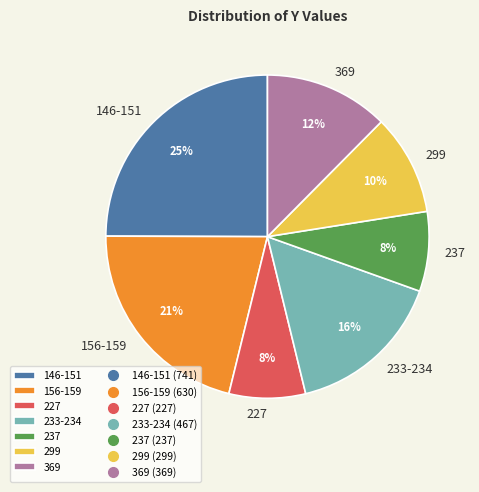

To the nearest percent, what is the difference between the largest and smallest slice percentages?

17%